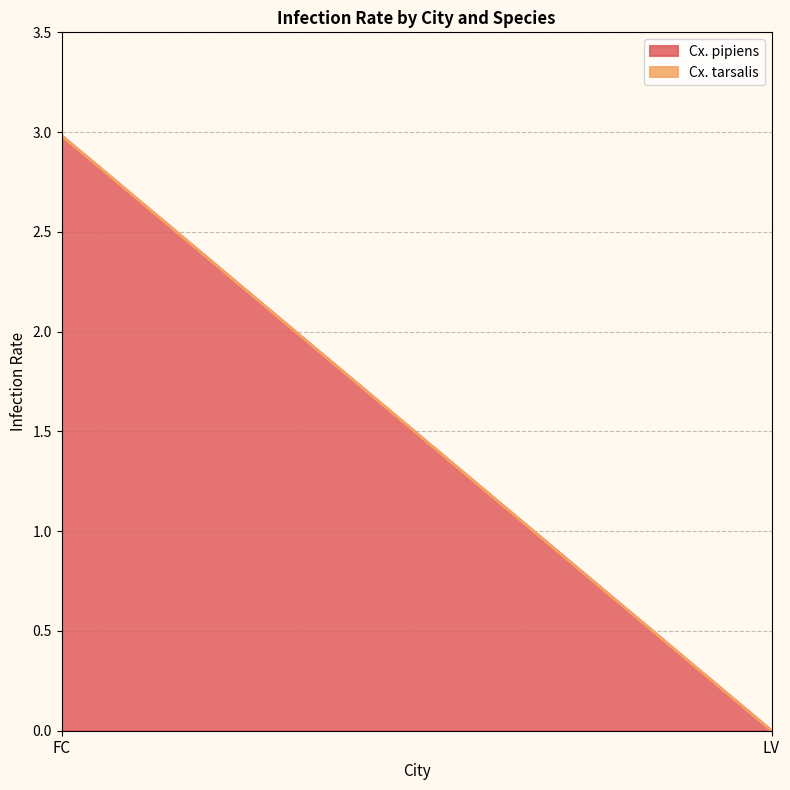

Which series changed the most between FC and LV?

Cx. pipiens